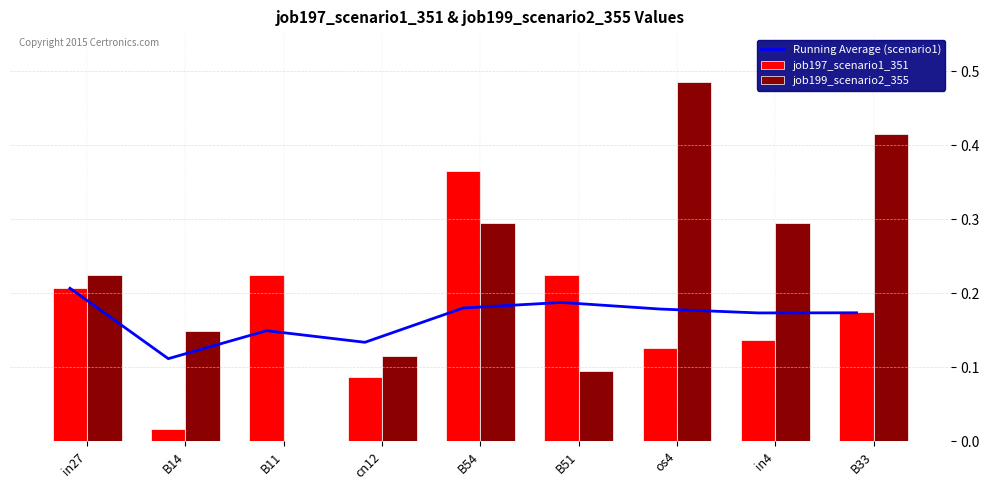

Which category has the lowest value in the job197_scenario1_351 series?

B14